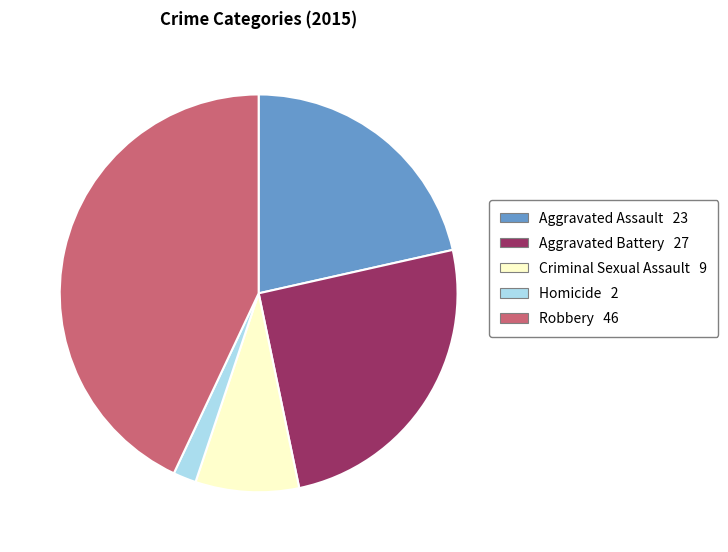

Which has a higher value, Robbery or Aggravated Battery?

Robbery